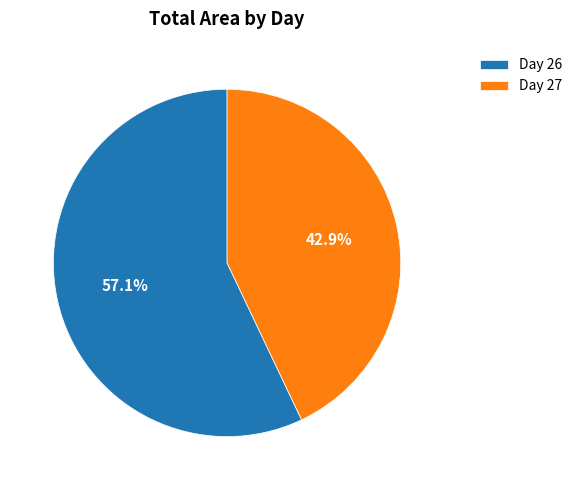

Approximately how many times larger is the value at Day 26 compared to Day 27?

1.3